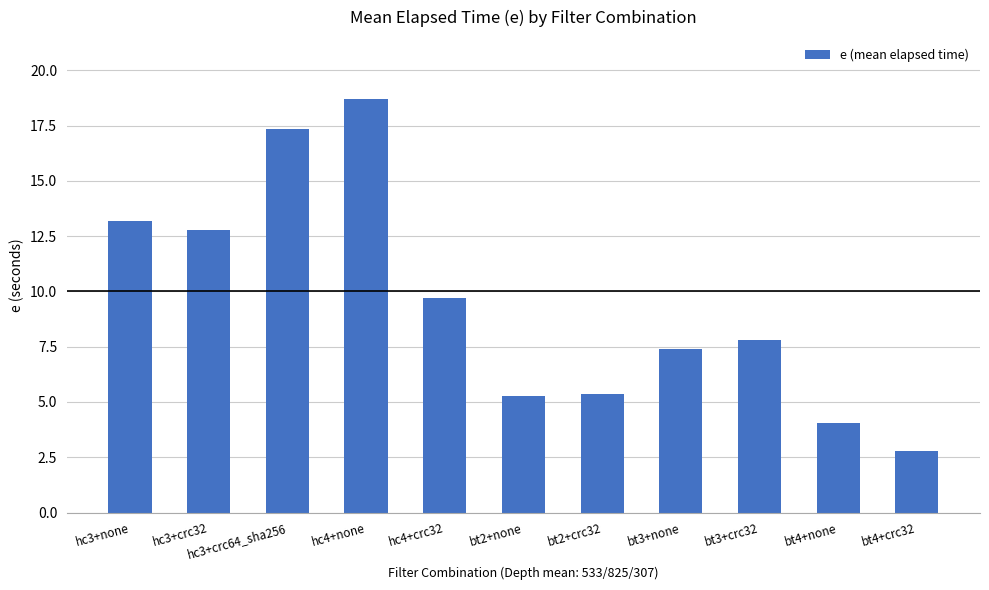

True or false: the data shows 18.7 at hc4+none.

True